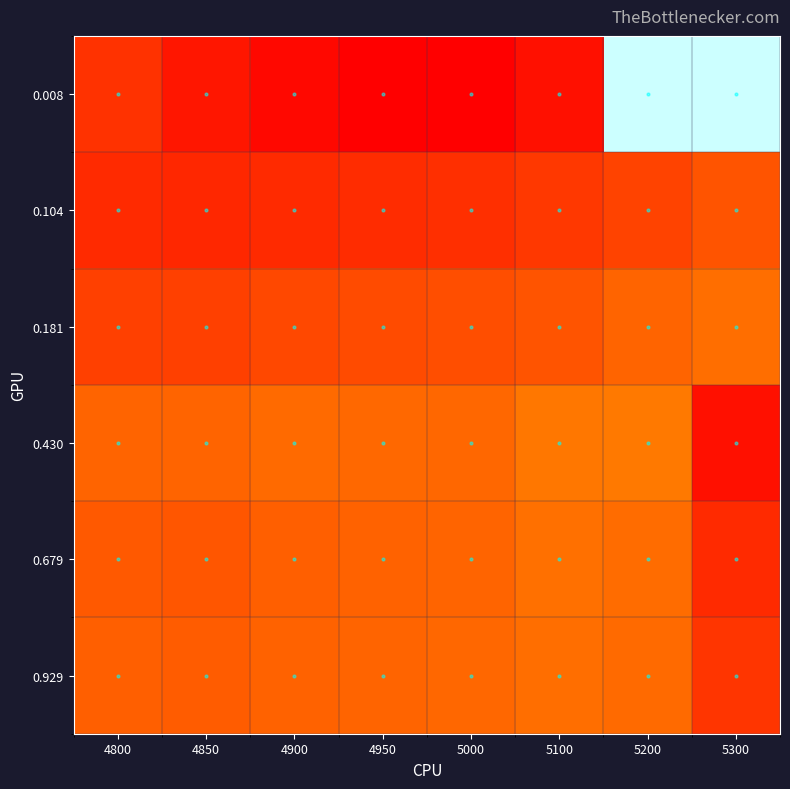

Count the number of data series in this chart.

6